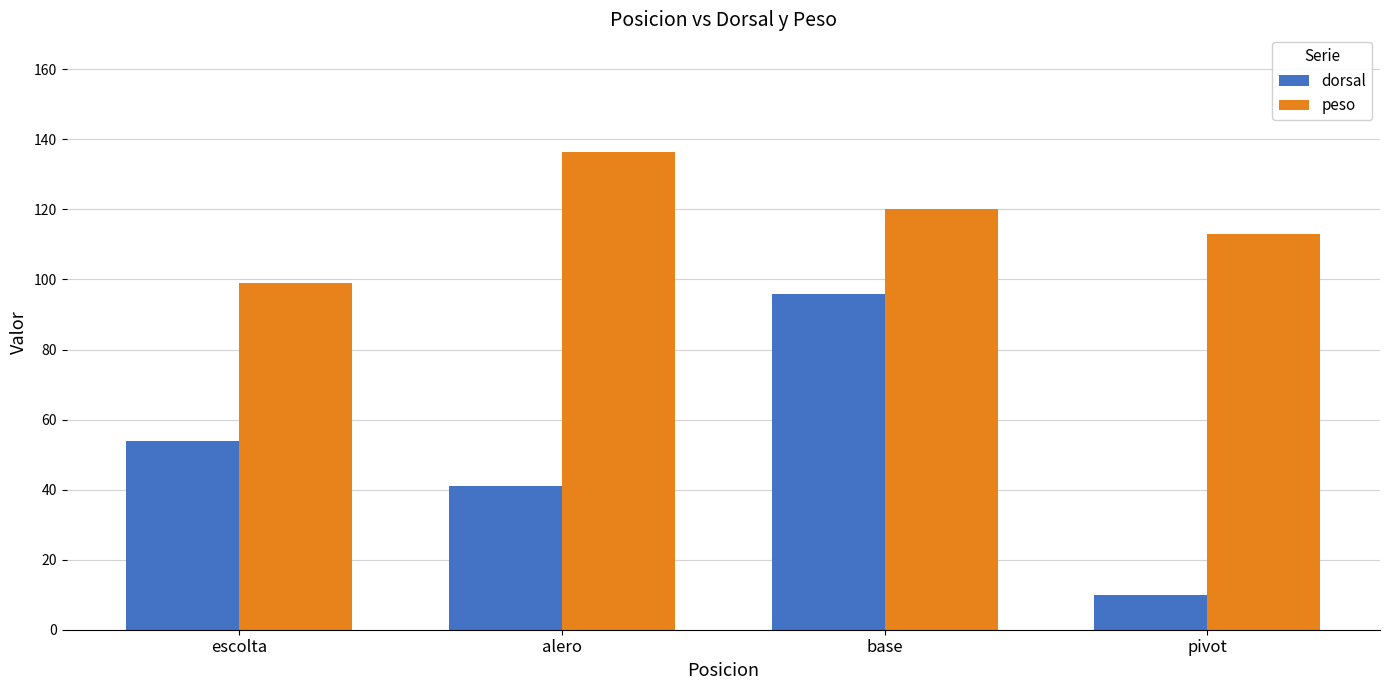

What is the total value across all series at alero?

177.5